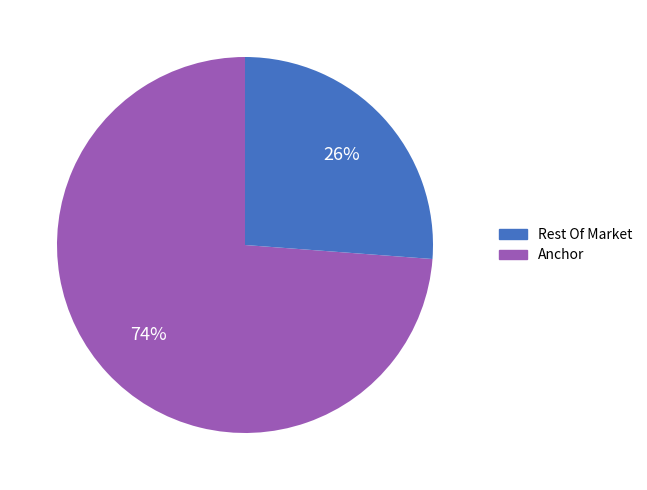

To the nearest percent, what is the difference between the largest and smallest slice percentages?

48%